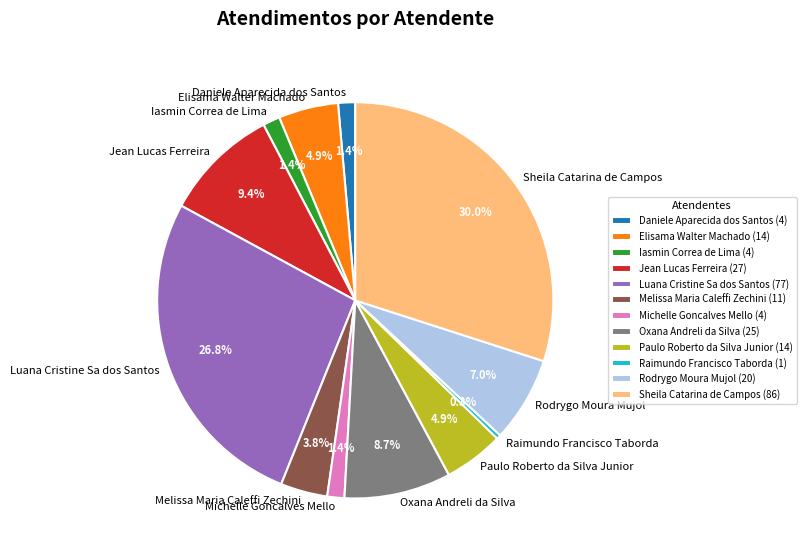

Combined, what portion of the pie is Oxana Andreli da Silva and Rodrygo Moura Mujol?

15.7%